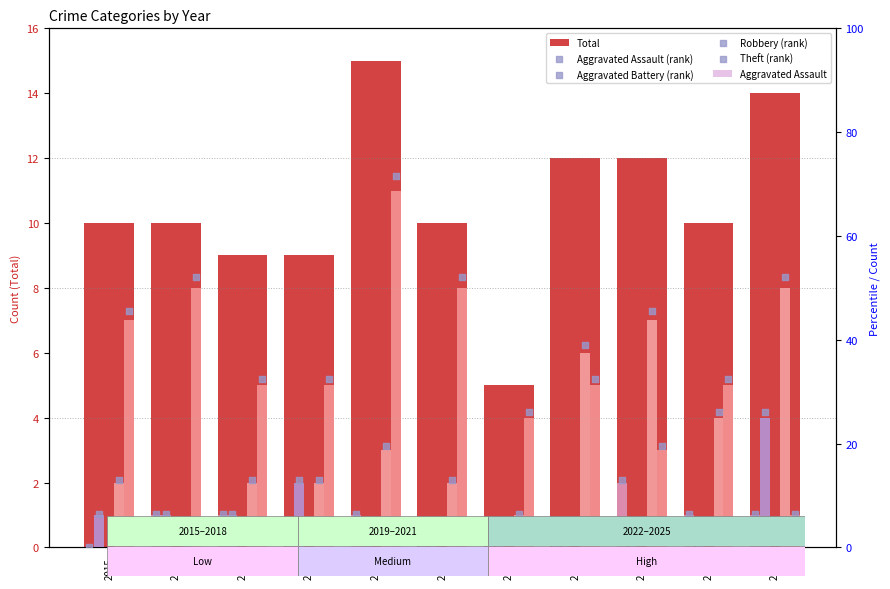

What is the total value across all series at 2017?

65.2